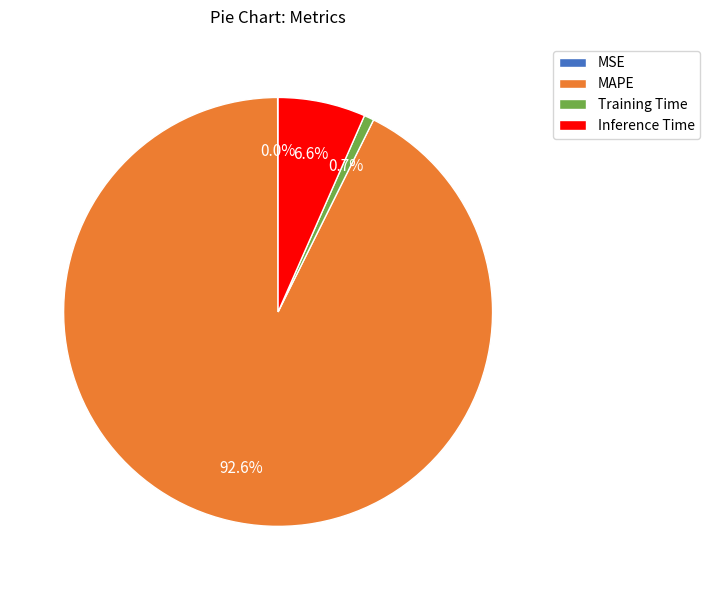

What percentage do Training Time and MAPE together represent?

93.4%